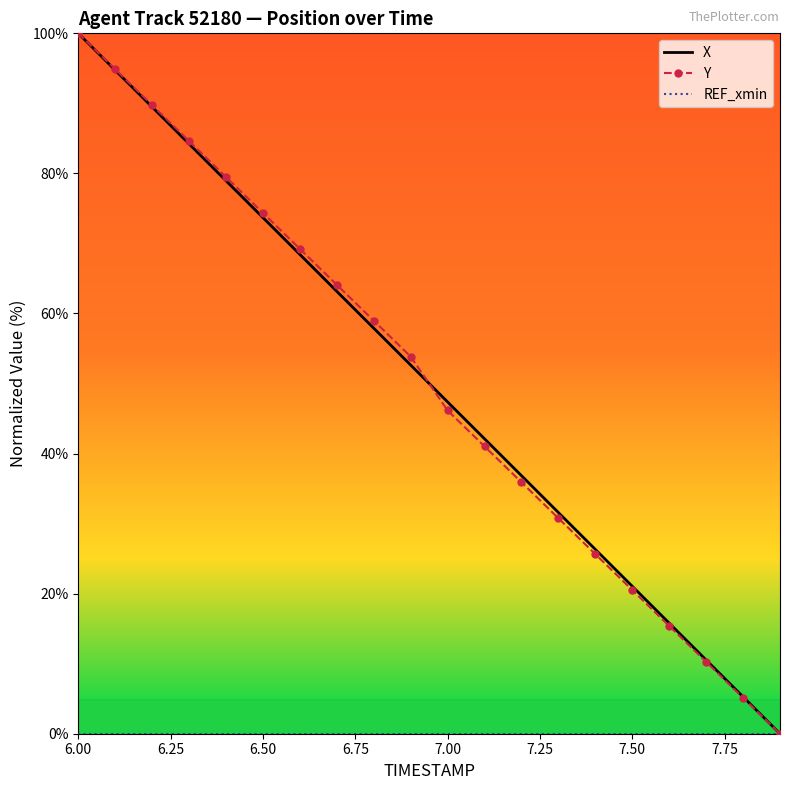

True or false: REF_xmin and Y intersect in this chart.

False